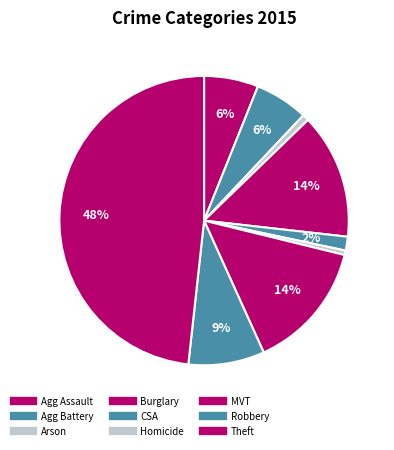

How many slices are in this pie chart?

9